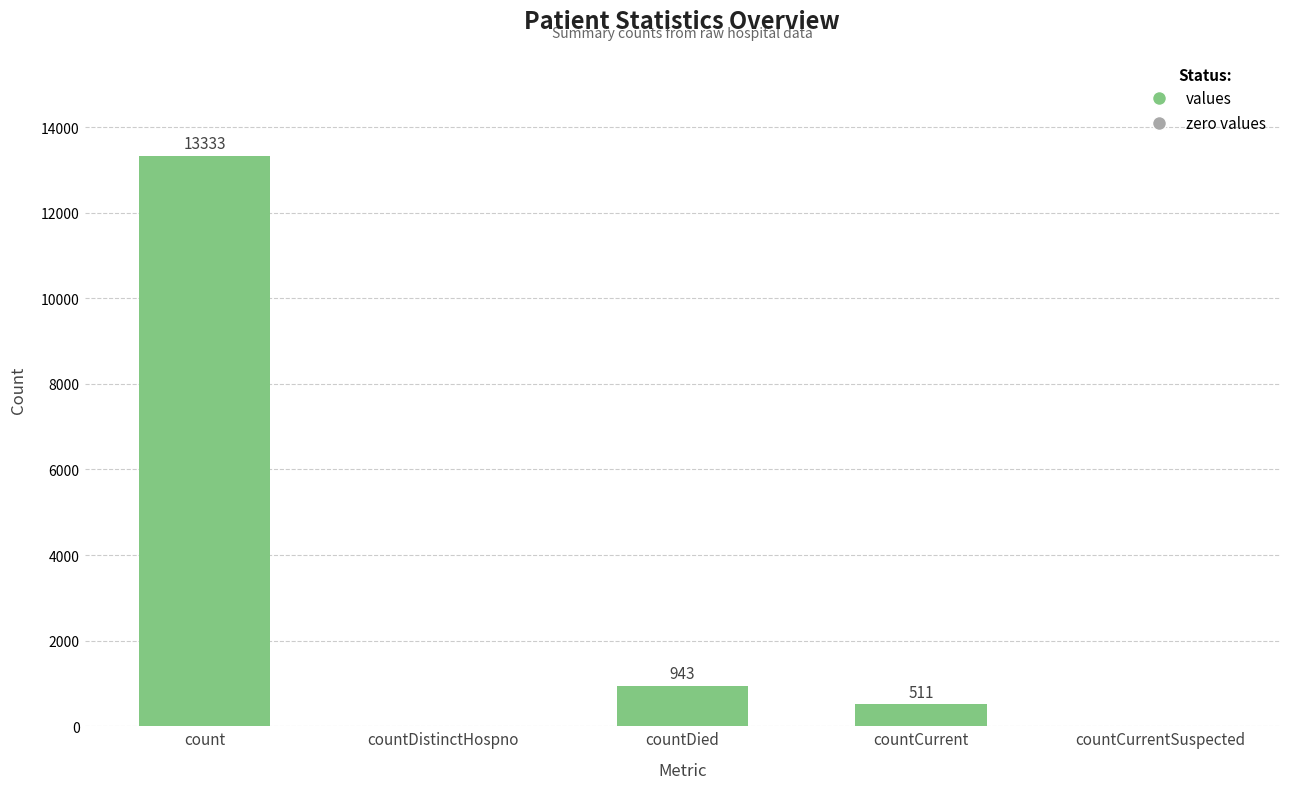

The value at countCurrentSuspected is 9129. True or false?

False